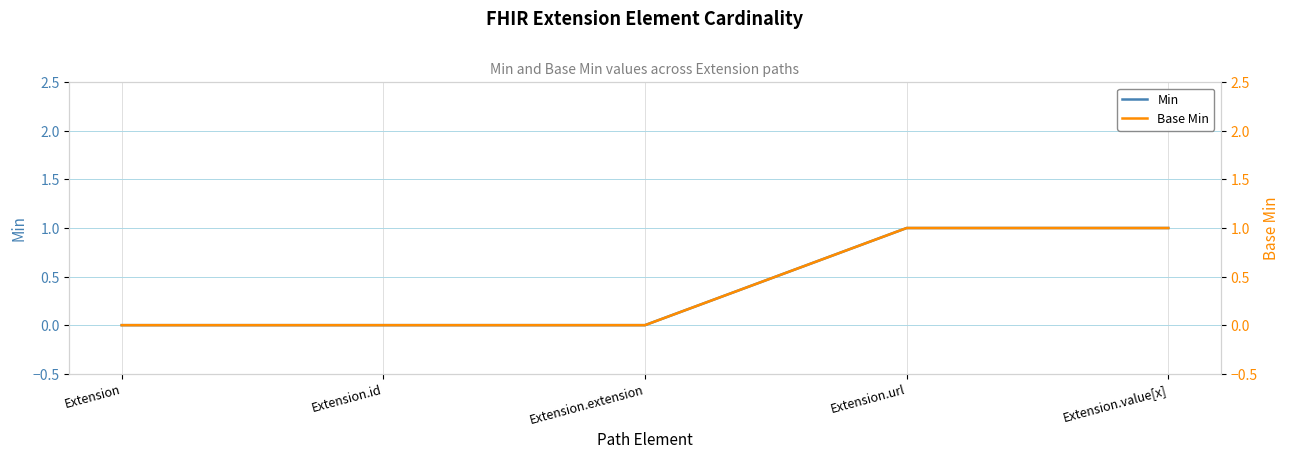

What is the label of the 4th point from the right?

Extension.id